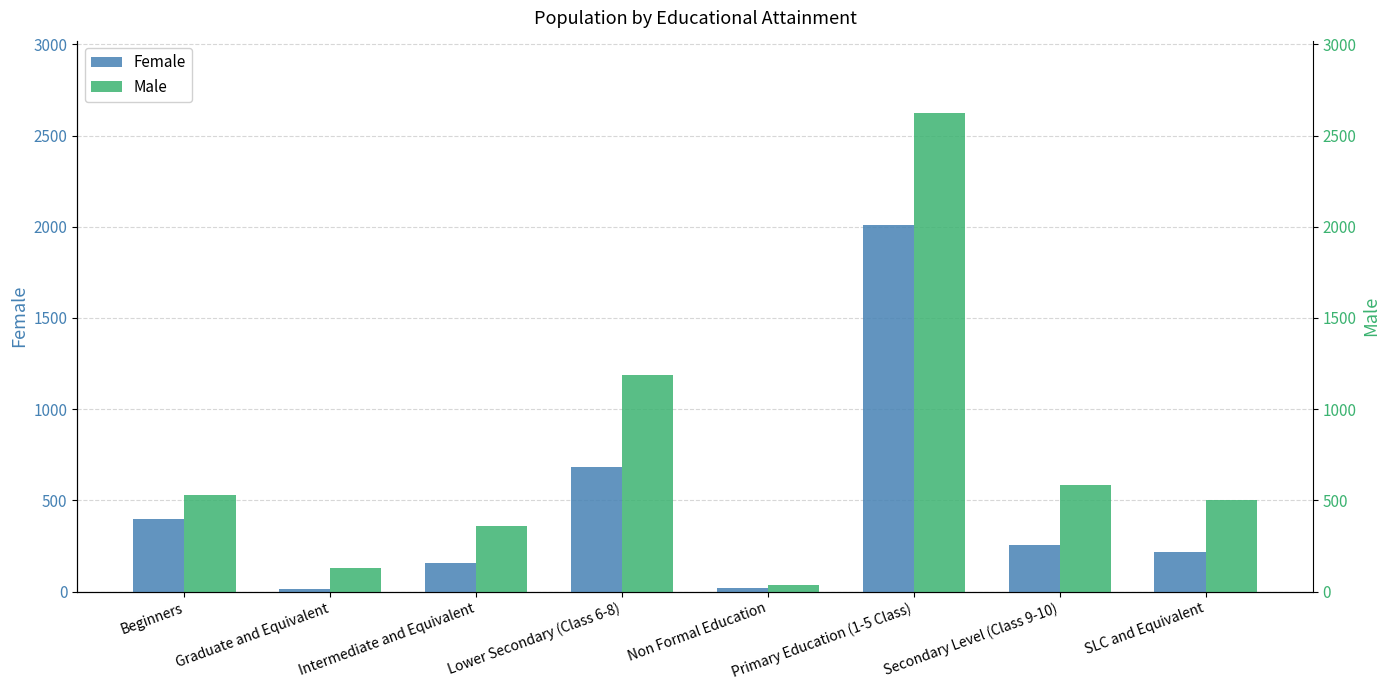

What are all the series names shown in the legend?

Female, Male